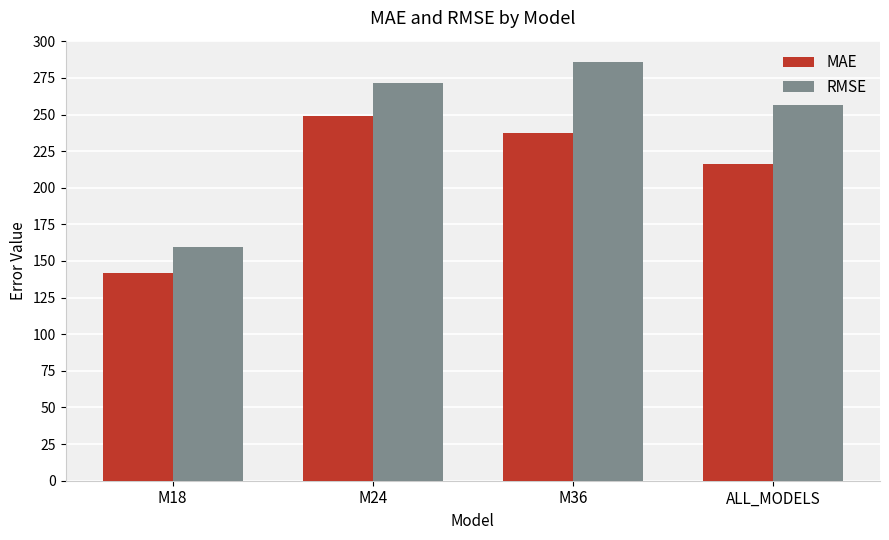

How many bars are there in total?

8